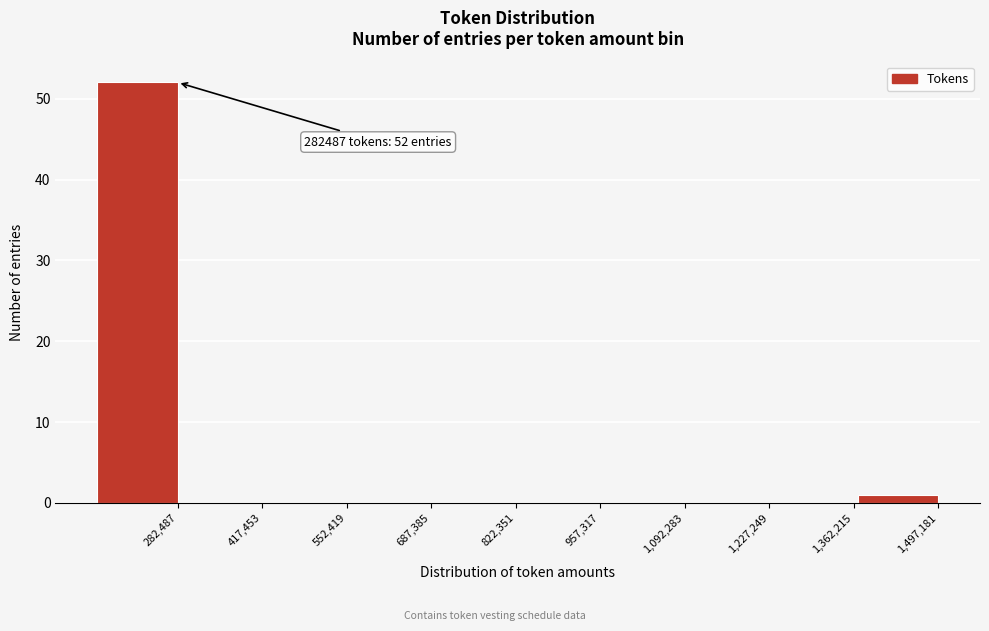

Reading left to right, list all the values displayed in this chart.

282,487=52	417,453=0	552,419=0	687,385=0	822,351=0	957,317=0	1,092,283=0	1,227,249=0	1,362,215=0	1,497,181=1